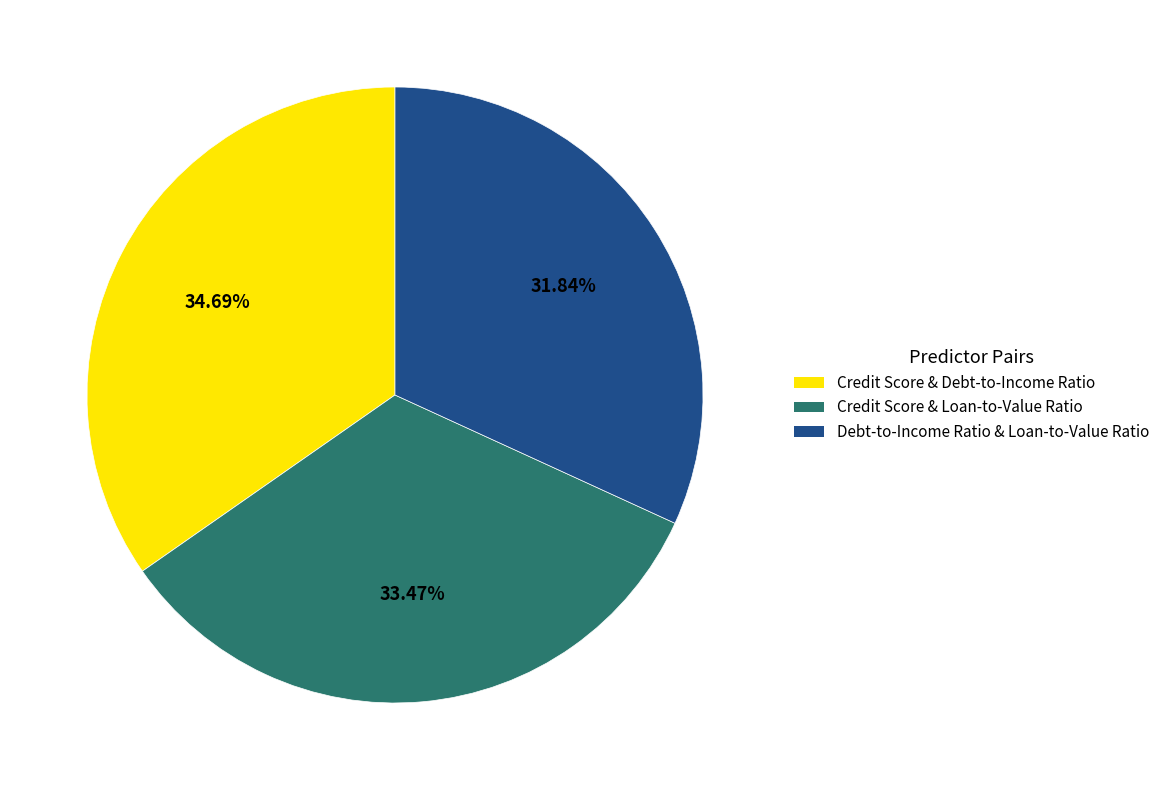

To the nearest percent, what is the difference between the largest and smallest slice percentages?

3%